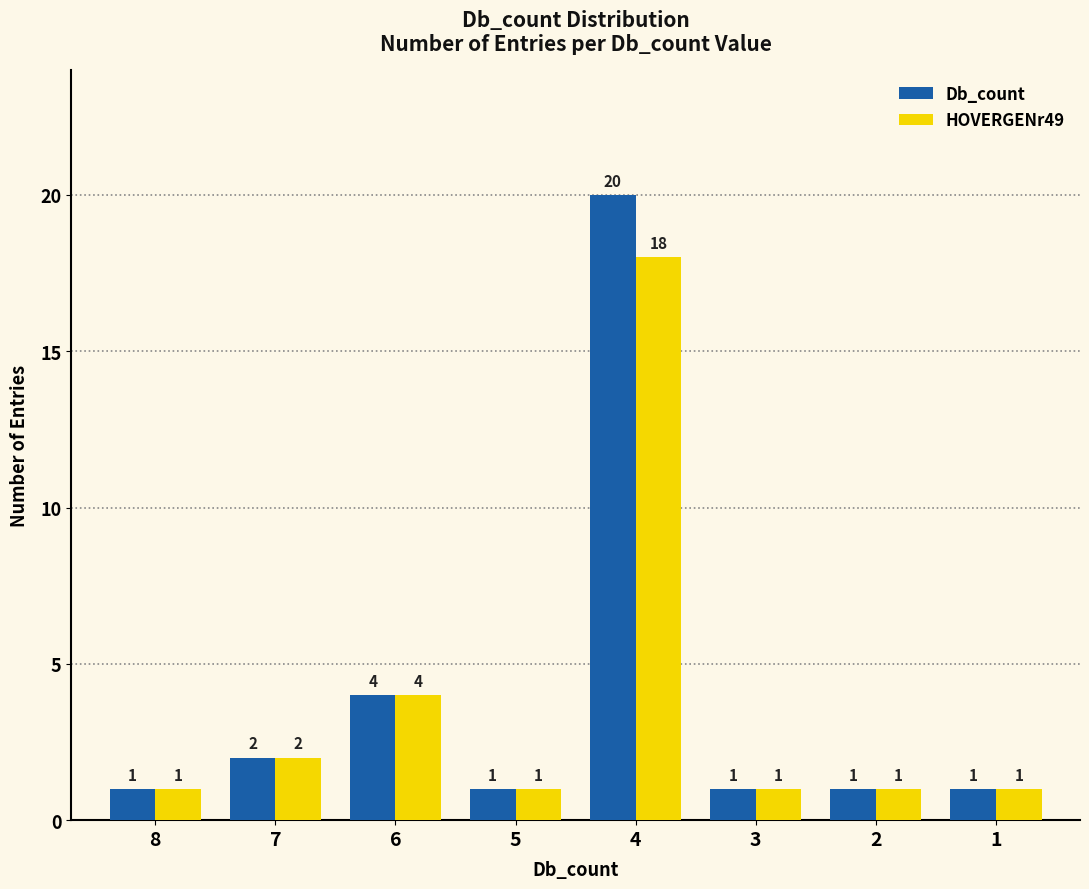

Is it true that Db_count equals 1 at 5?

True